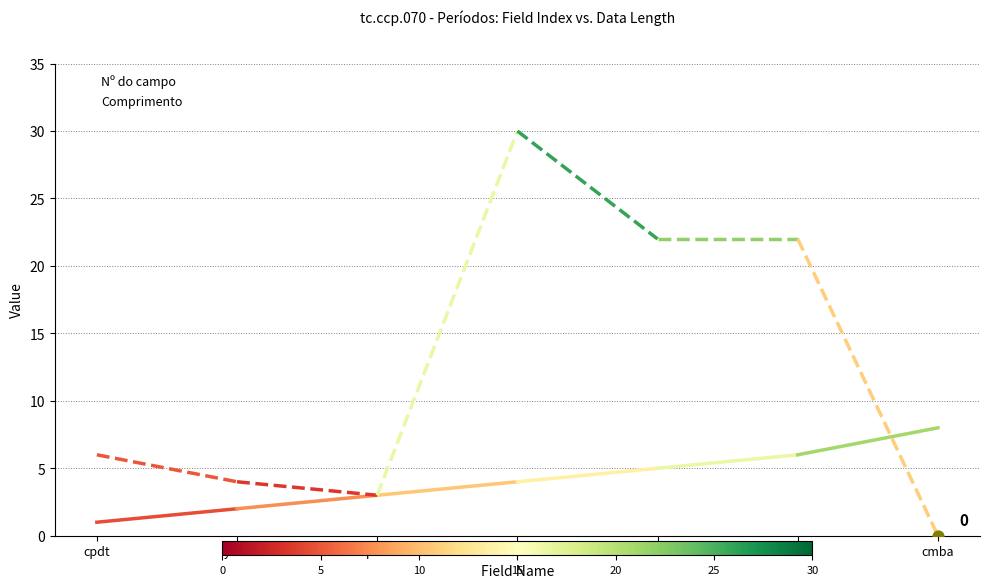

How many lines are shown in the chart?

2